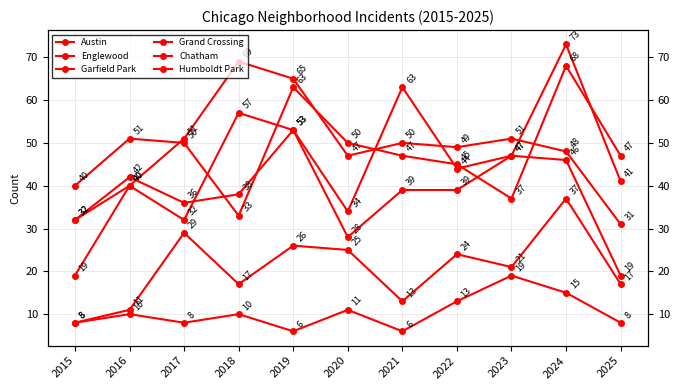

Which label corresponds to the largest value in the chart?

2024